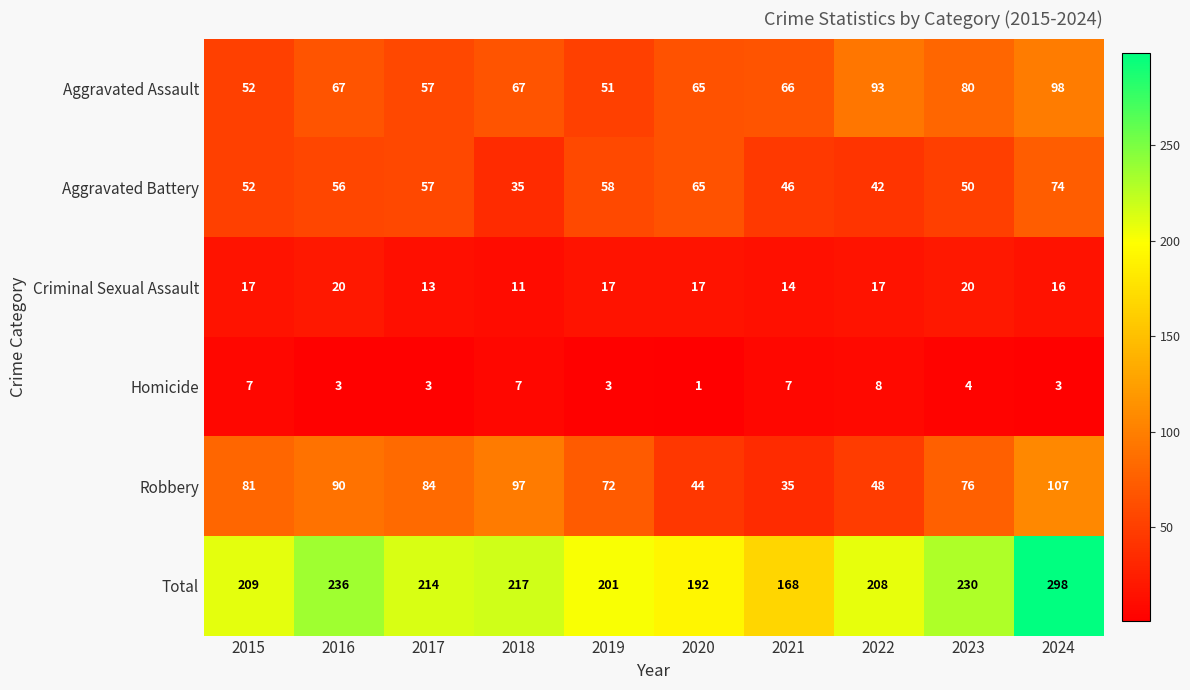

How many Criminal Sexual Assault values are between 14 and 17?

6